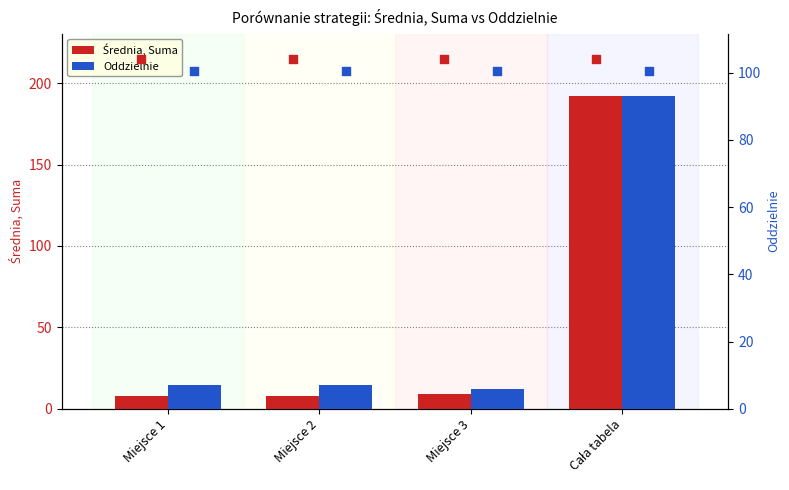

At how many categories does at least one series exceed 12?

1